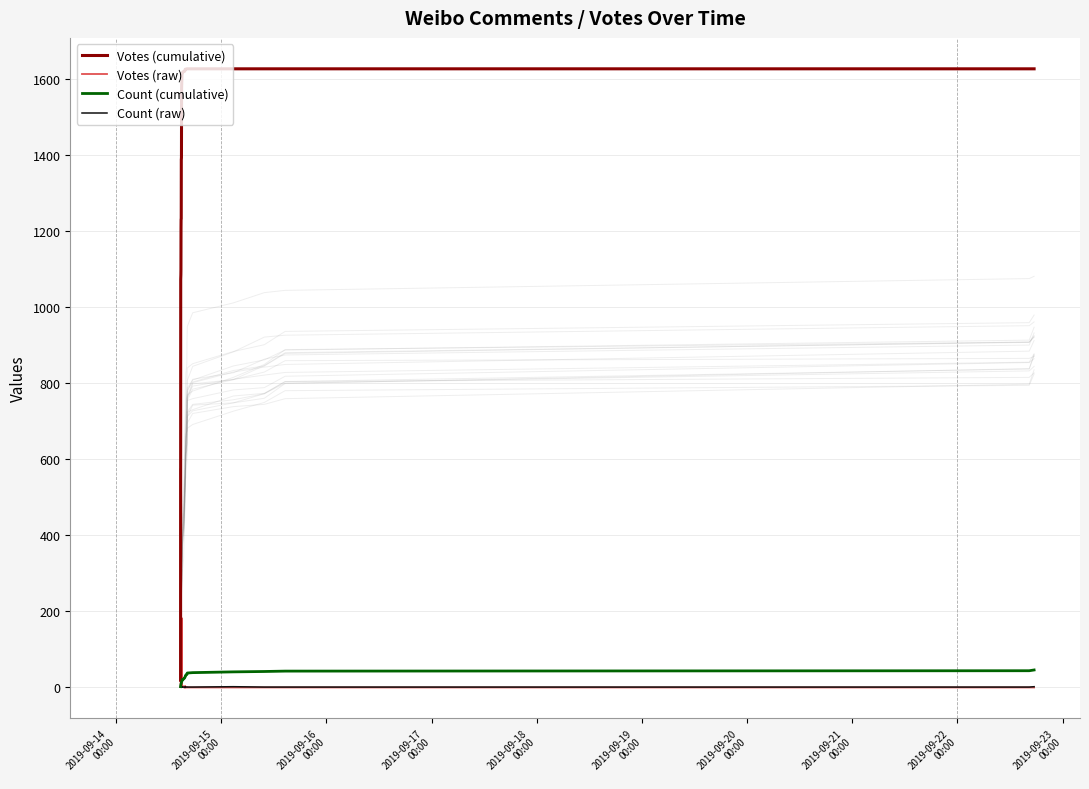

At how many categories does at least one series exceed 1335?

31